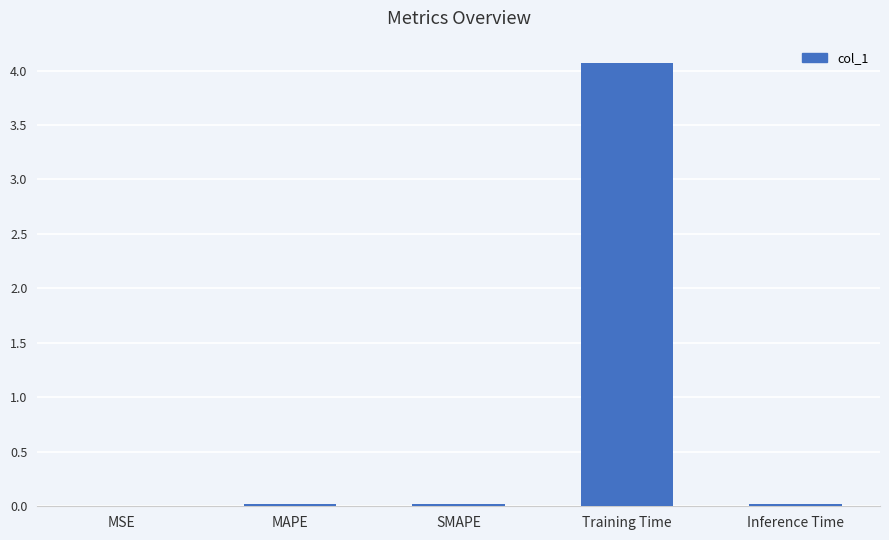

What is the maximum value shown in the chart?

4.1